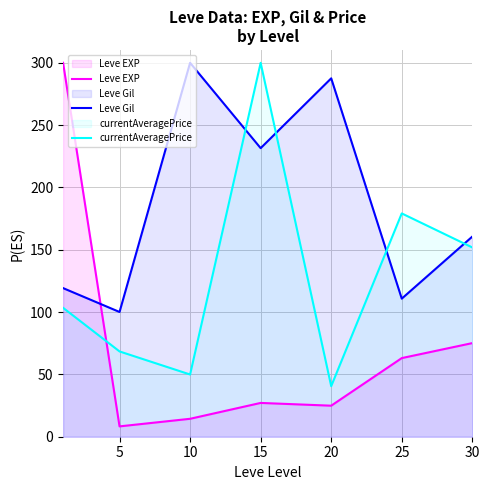

Count the number of categories in the chart.

7